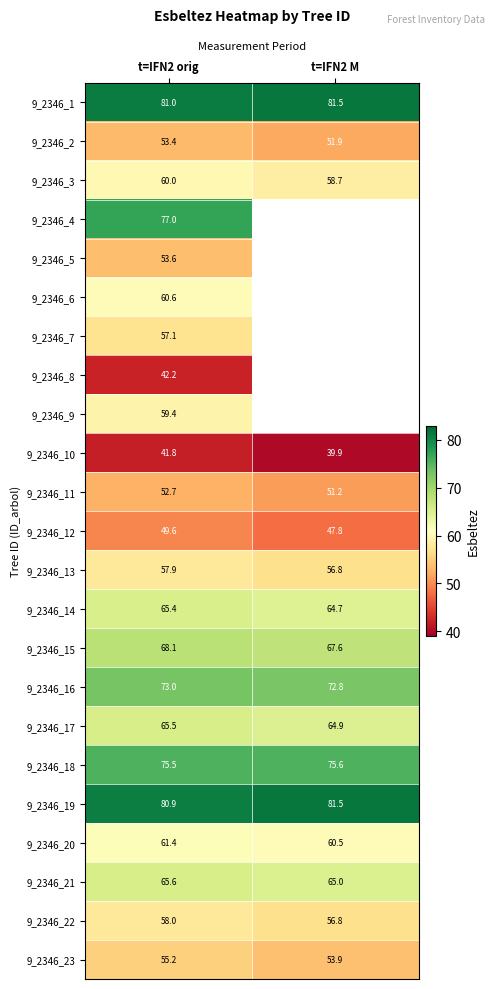

What is the maximum value shown in the chart?

81.5